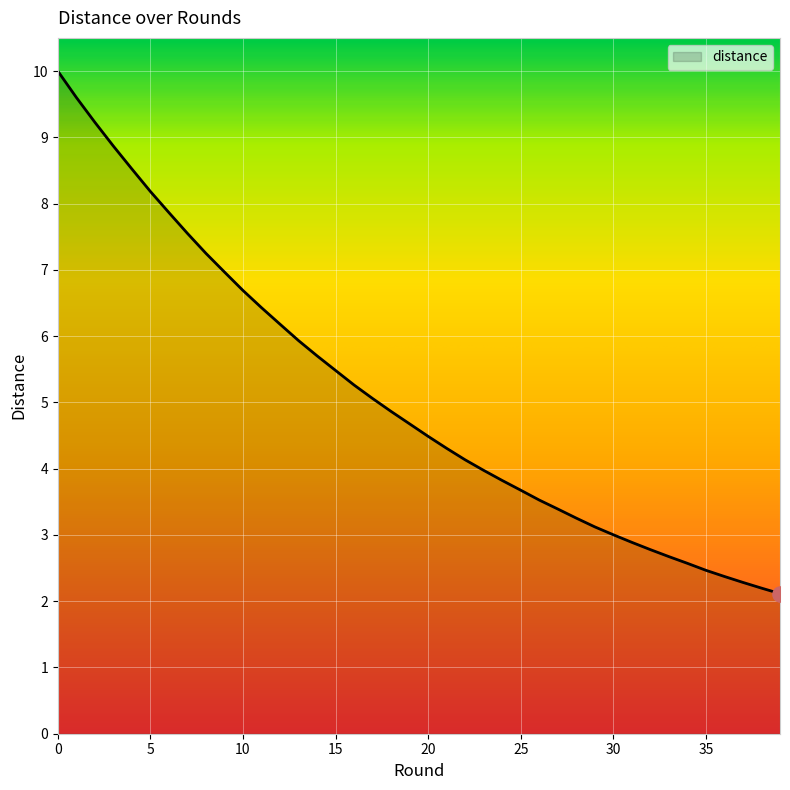

What is the difference between the maximum and minimum values?

7.9